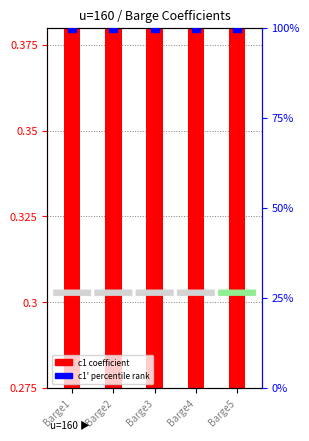

Which series contains the highest Y value?

c1' (percentile rank)